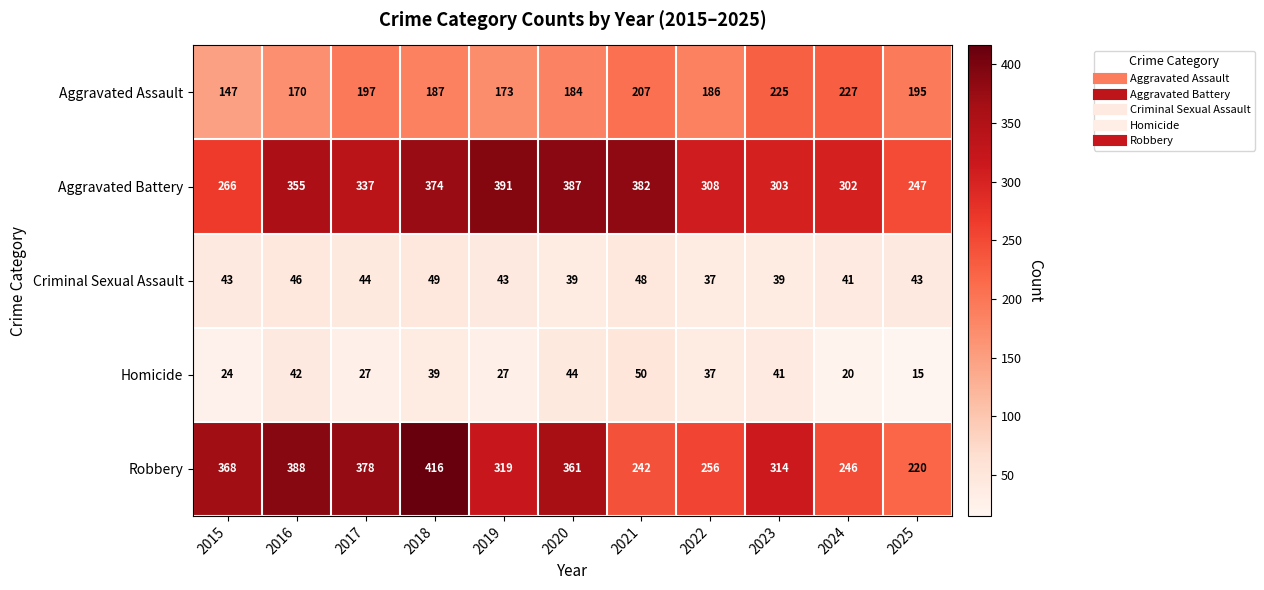

Read the Aggravated Assault value at 2016, to the nearest 5.

170